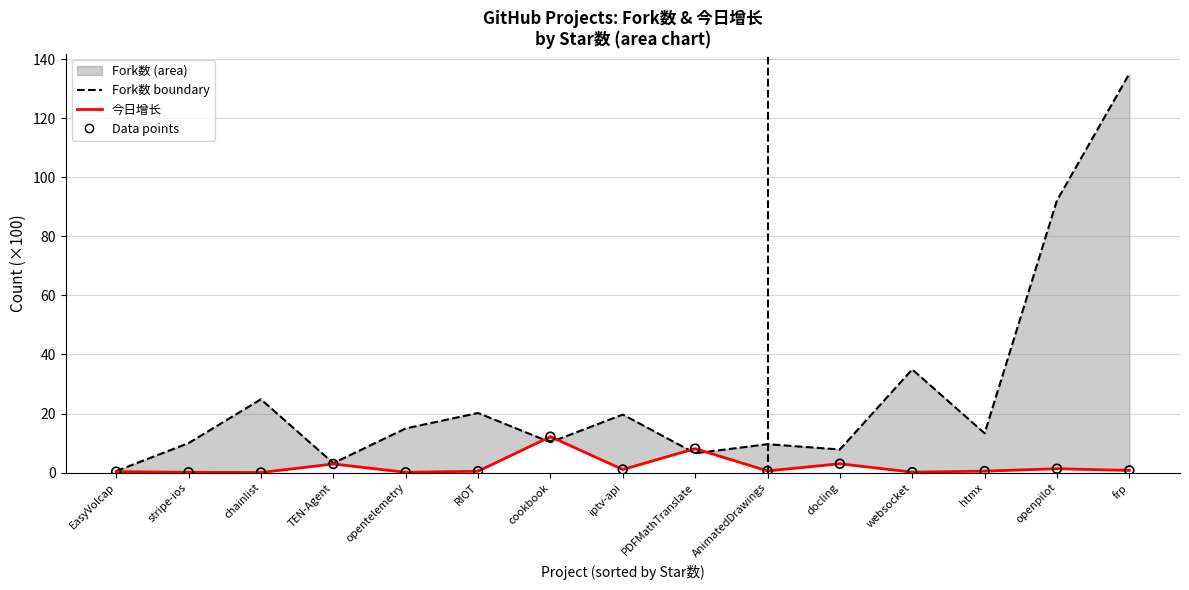

At which category is the sum across all series the highest?

frp